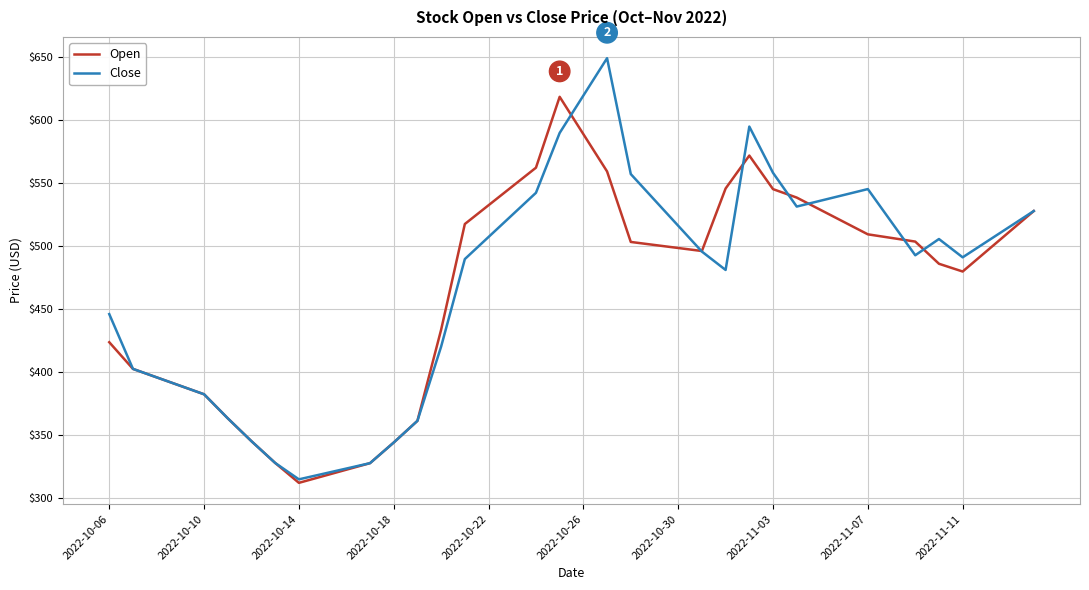

True or false: Open has more than 0 interior local peaks.

True